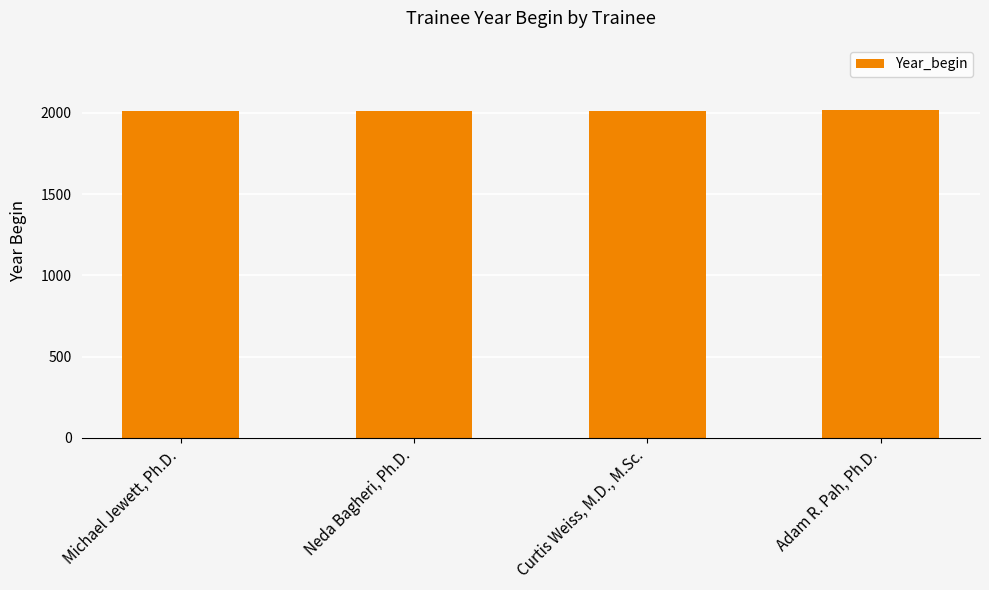

What is the sum of the values at Adam R. Pah, Ph.D. and Neda Bagheri, Ph.D.?

4027